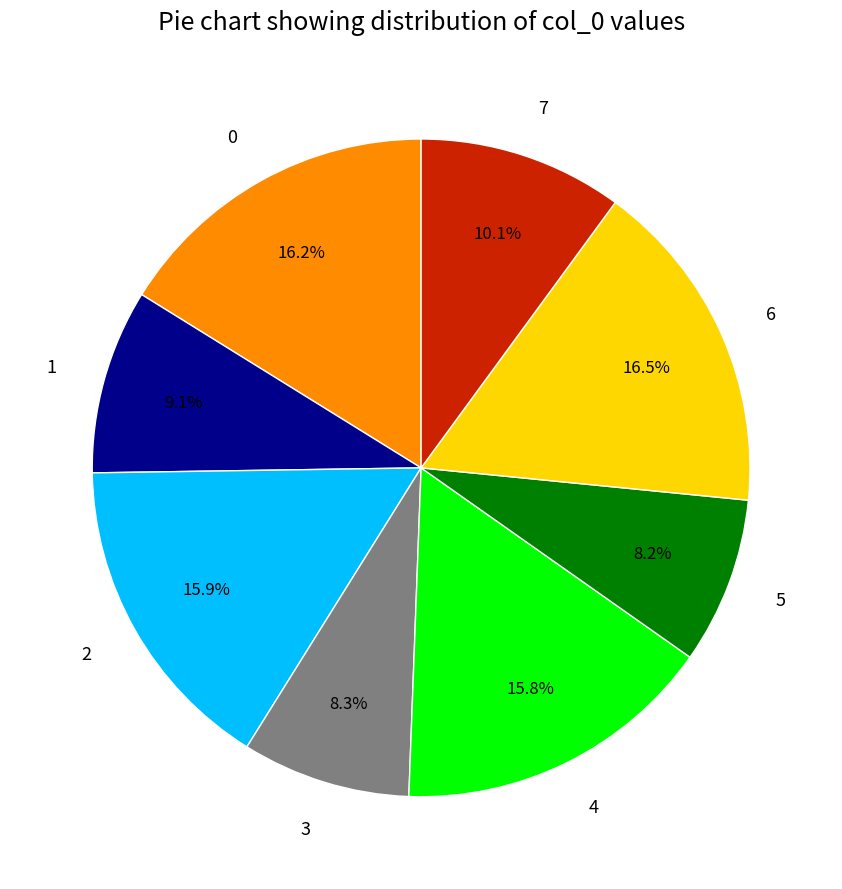

Between 2 and 7, which is larger?

2